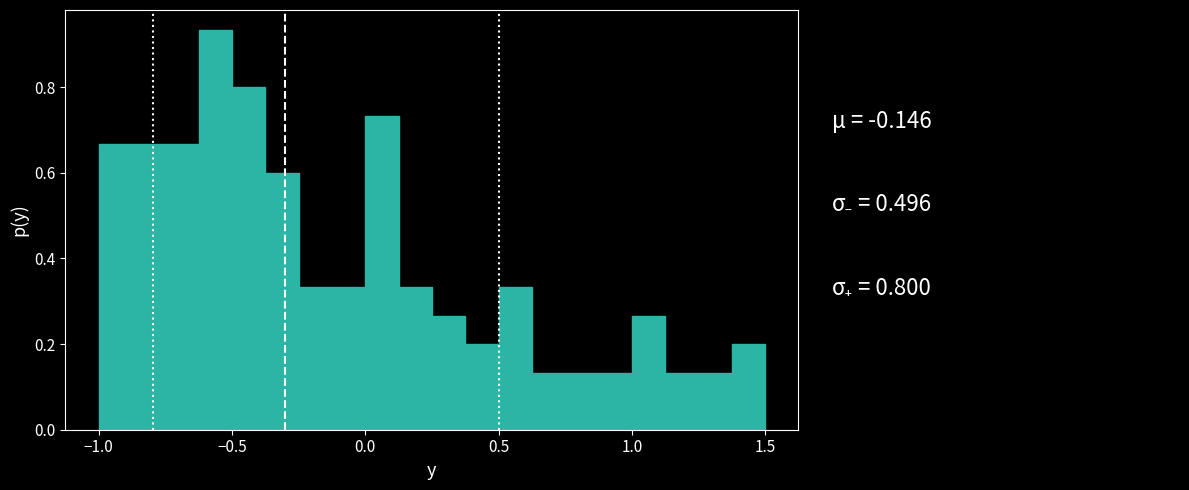

Read against the x-axis, roughly where is the centre of the tallest bar?

-0.55